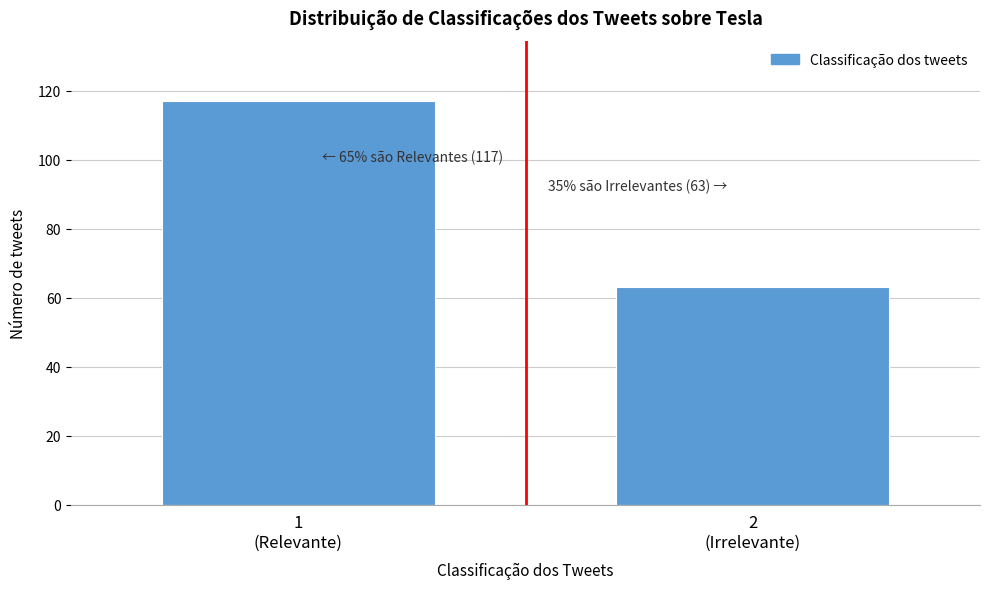

Reading left to right, what are all the values shown in this chart?

117	63